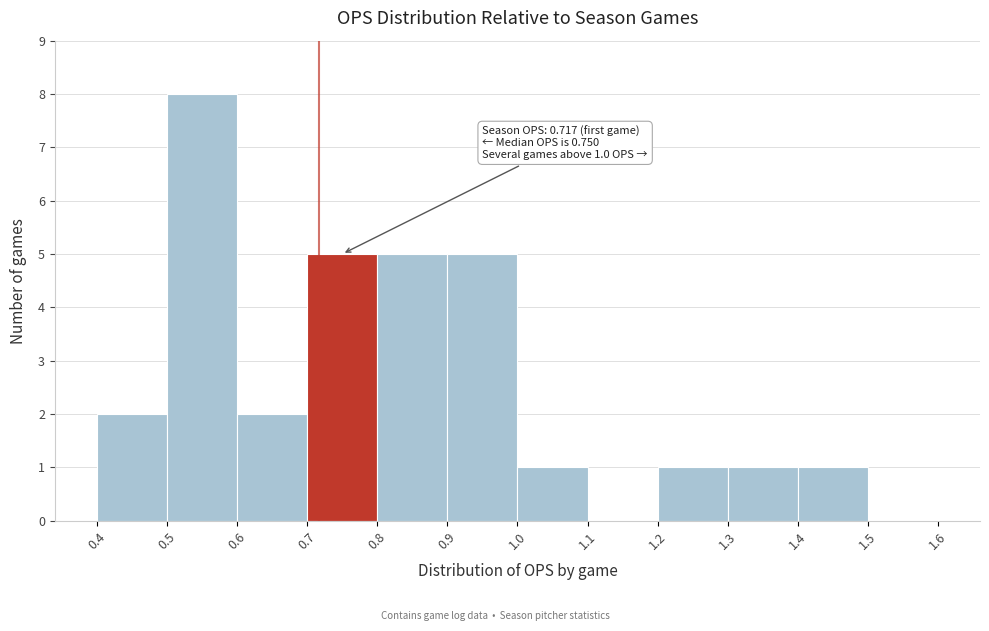

Over which range of the x-axis is the bar tallest?

0.5 to 0.6